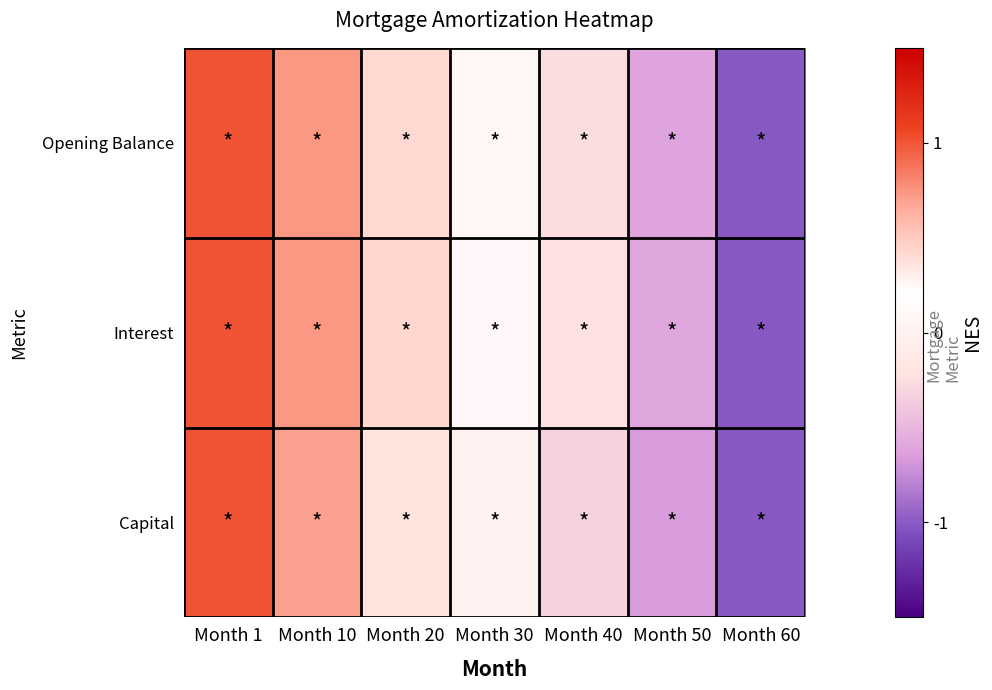

How many data points does each series have?

7